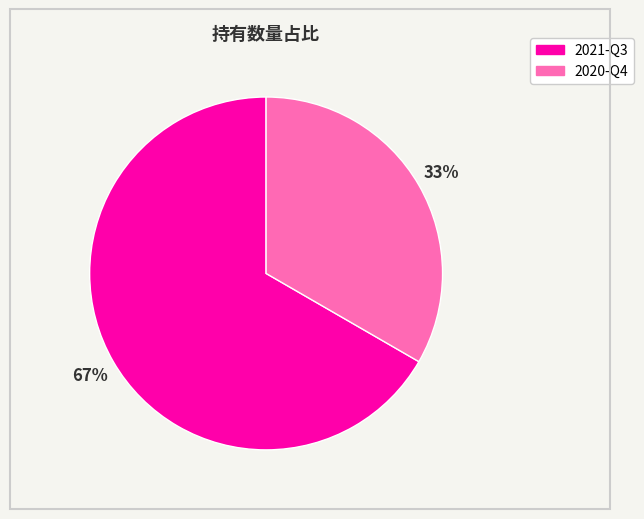

Do 2020-Q4 and 2021-Q3 together represent more than half of the pie?

Yes